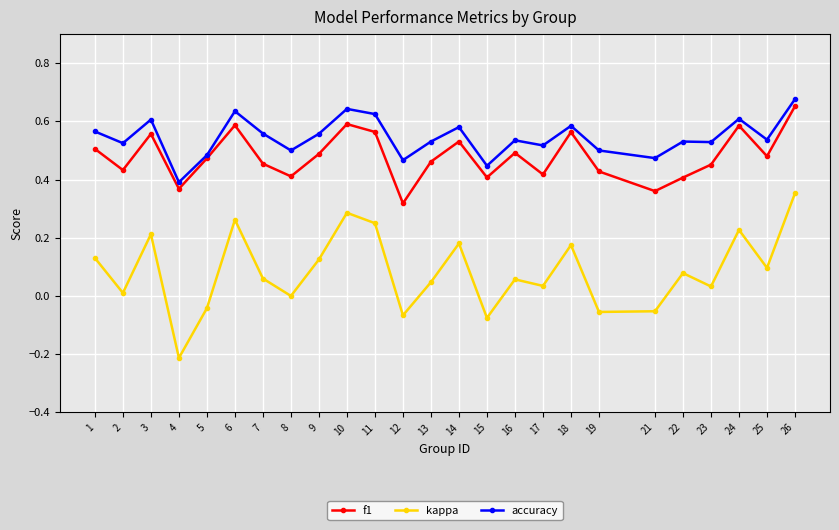

True or false: kappa and f1 cross at least once.

False